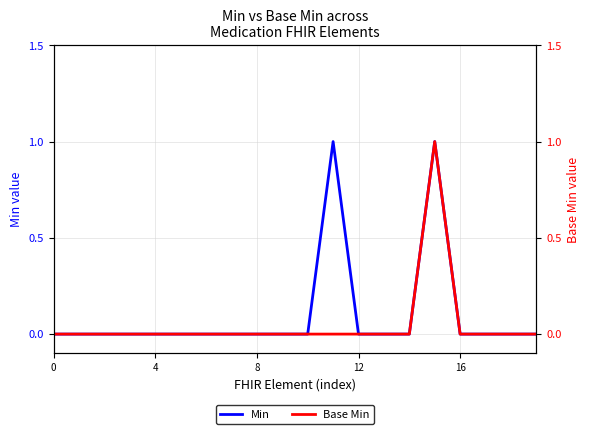

Does the chart display data point markers on the line(s)?

No